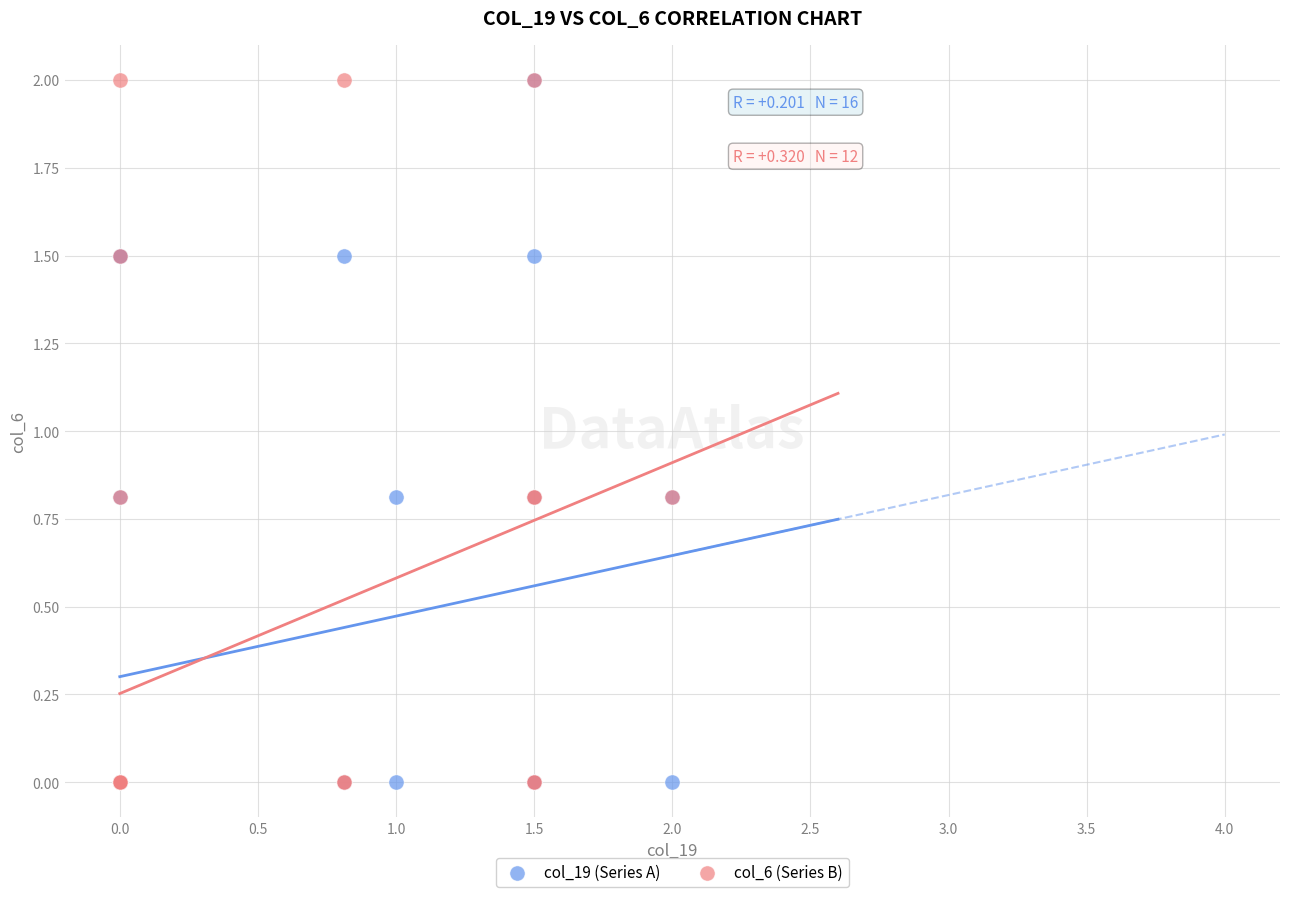

What are all the series names shown in the legend?

col_19 (Series A), col_6 (Series B)